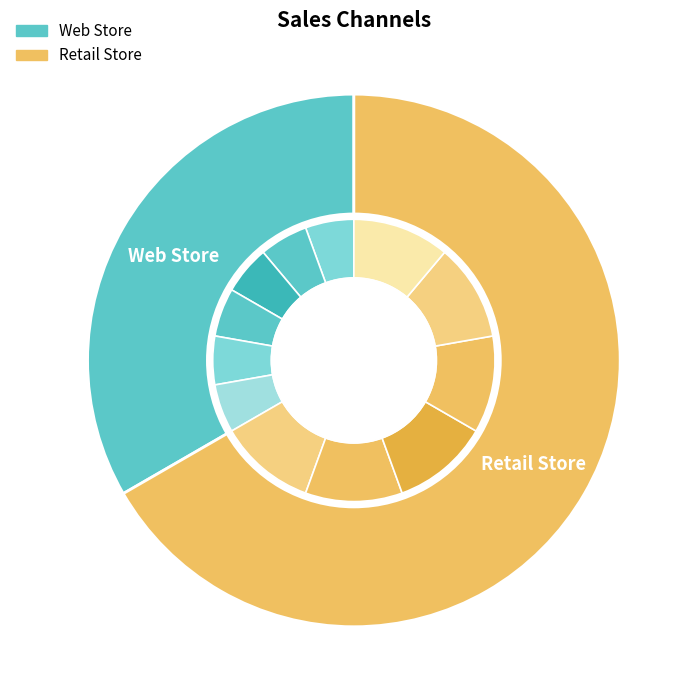

True or false: Retail Store accounts for 75% of the total.

False